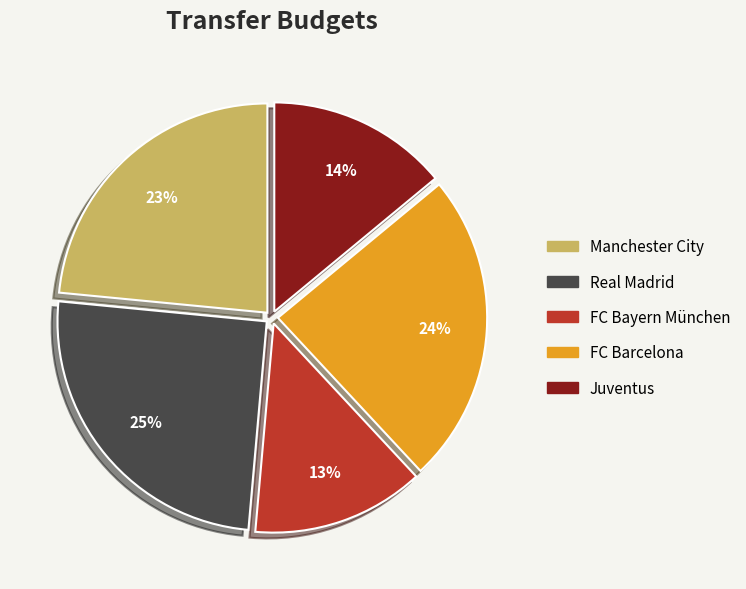

What is the largest slice in the pie chart?

Real Madrid